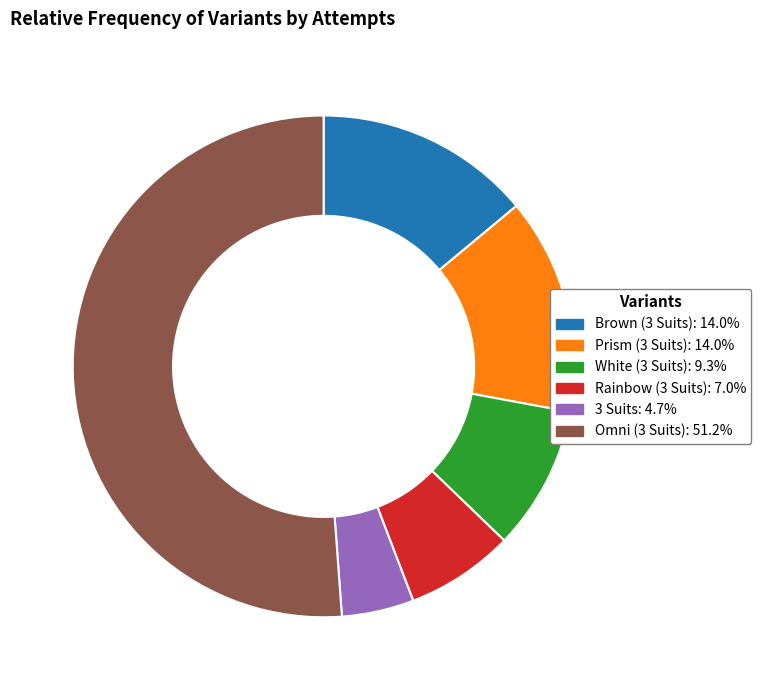

Is the sum of Brown (3 Suits): 14.0% and Omni (3 Suits): 51.2% greater than half?

Yes